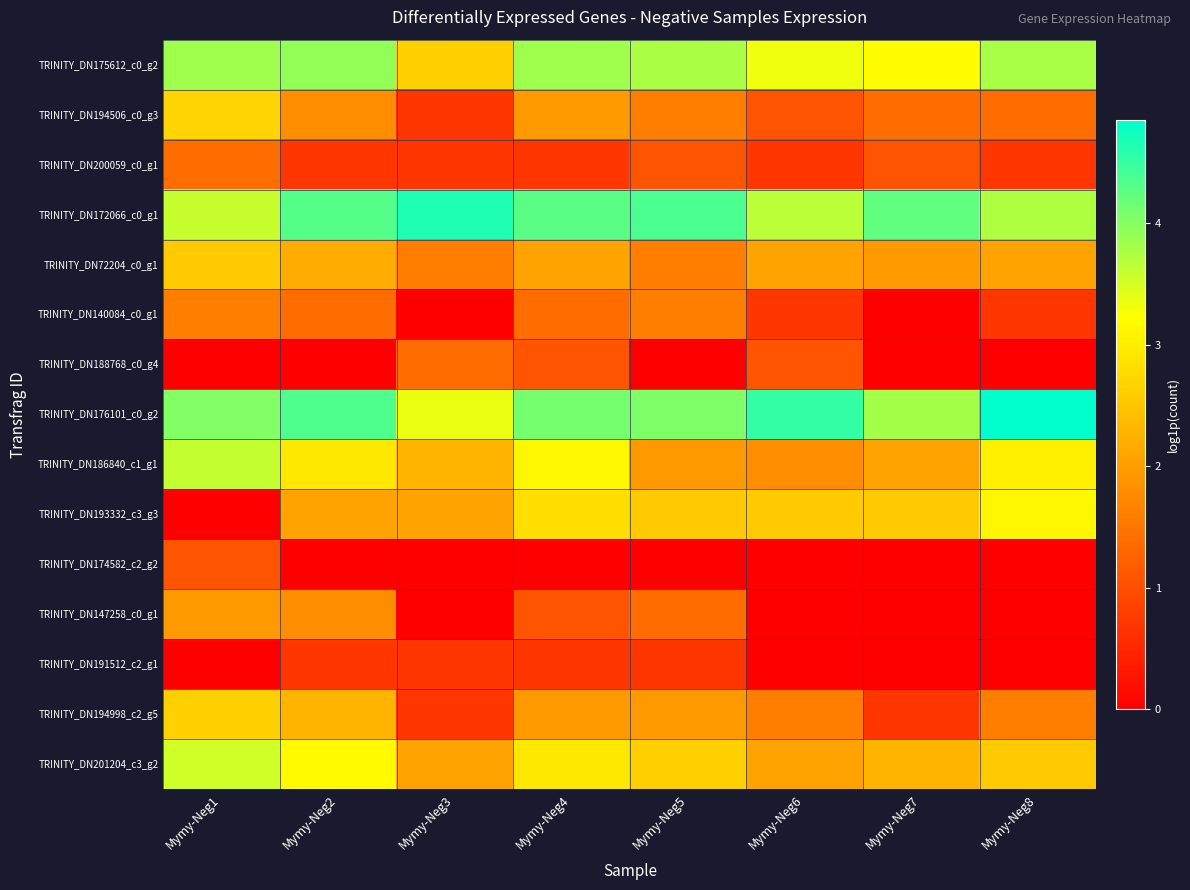

At which category is the sum across all series the highest?

Mymy-Neg1